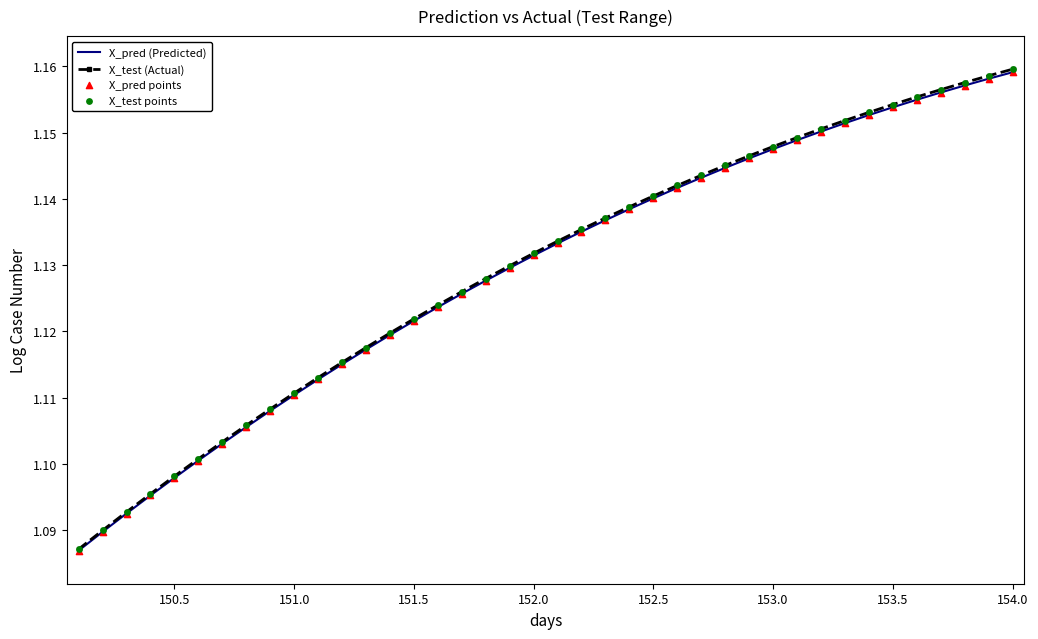

Which series has the largest range (max minus min)?

X_test (Actual)